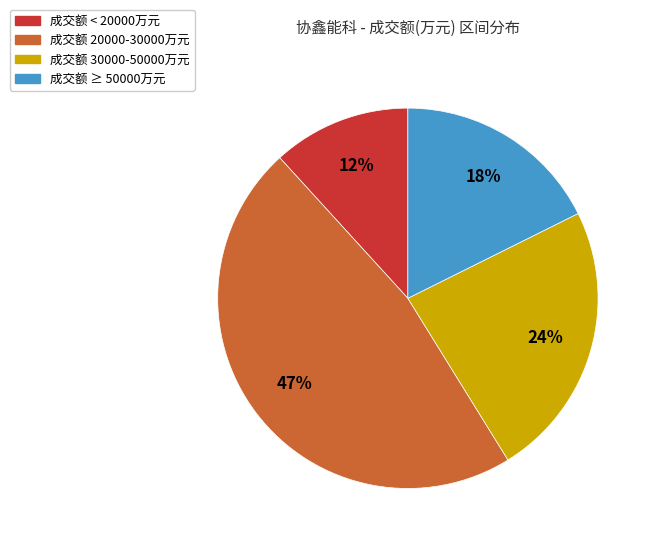

What is the smallest slice in the pie chart?

成交额 < 20000万元